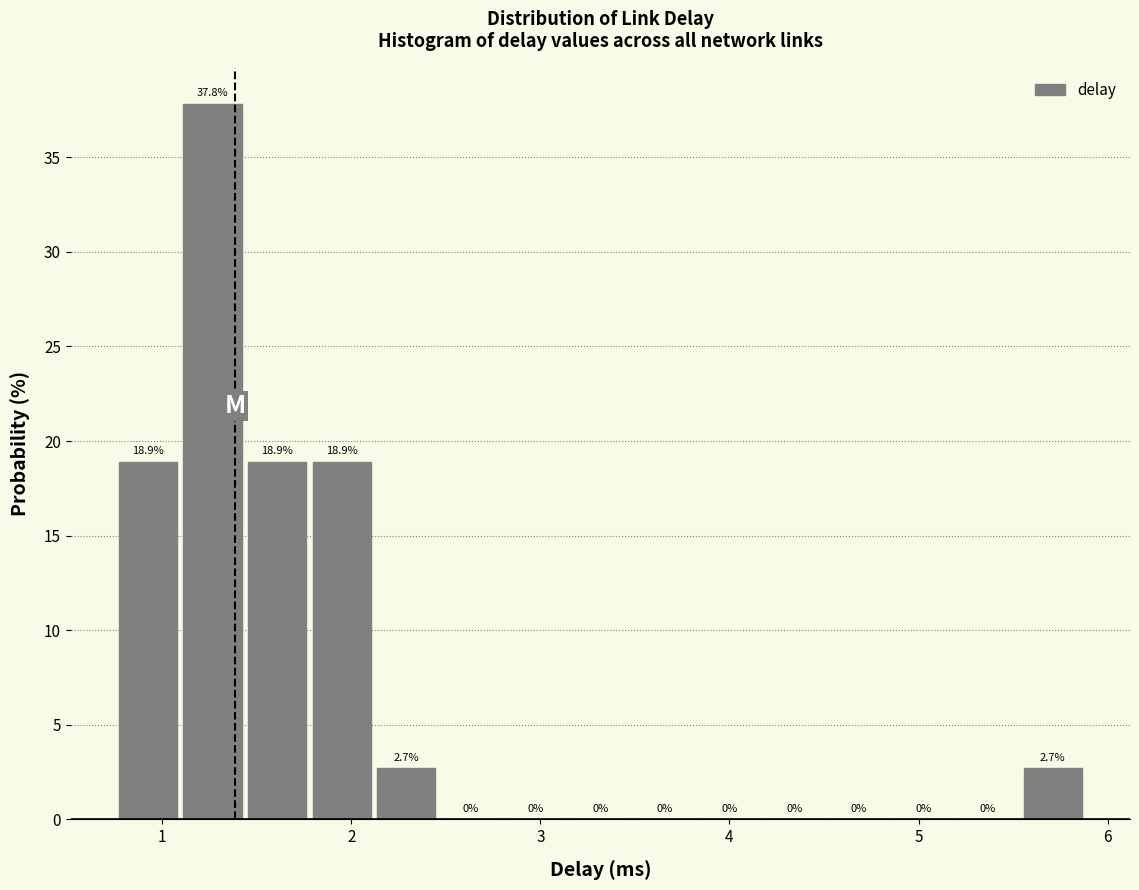

Around what value on the x-axis is the tallest bar? Give the approximate position of its centre, as read against the axis.

1.3